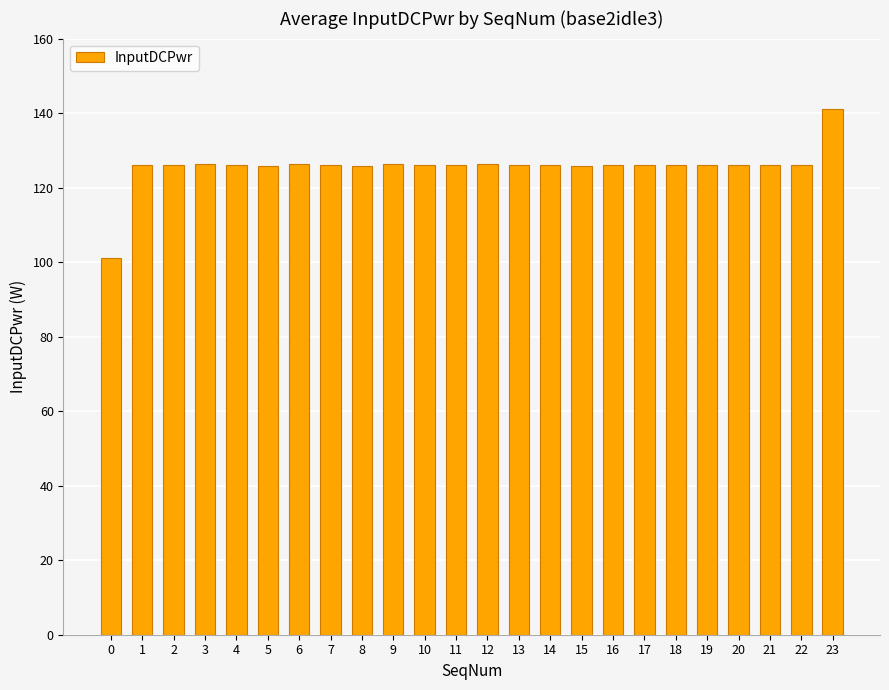

Read the value at 11.

126.0